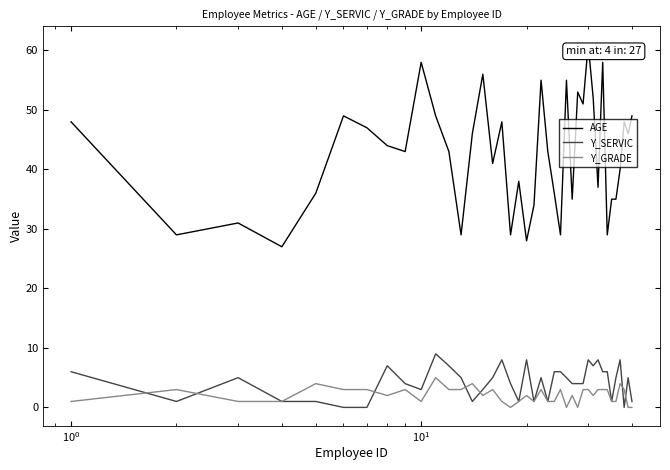

Which series has the largest total across all categories?

AGE